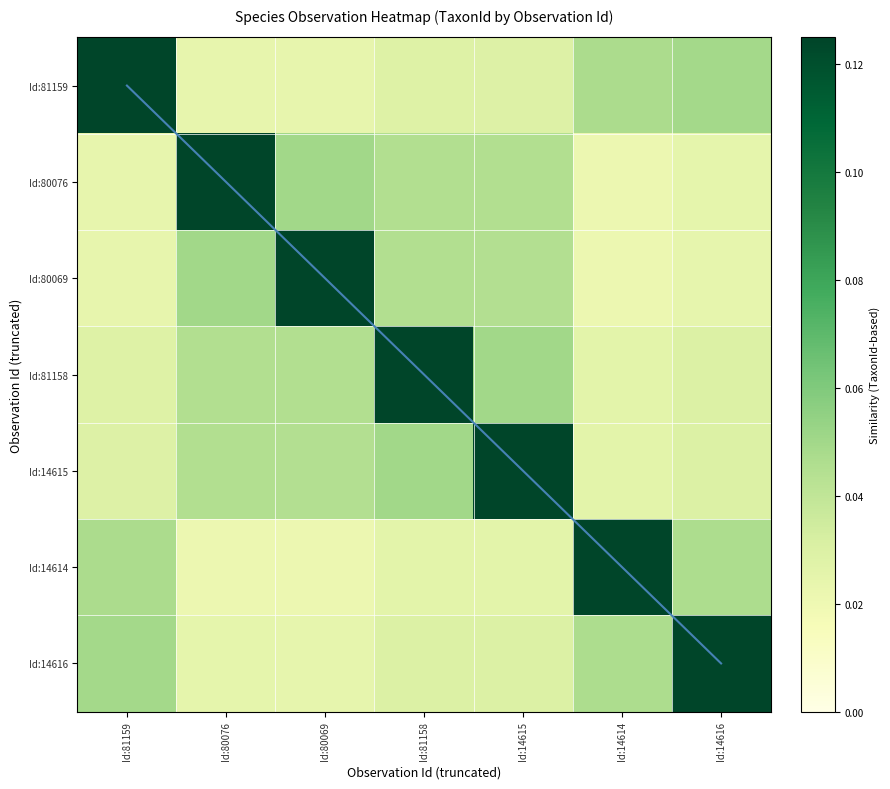

At which category is the sum across all series the highest?

Id:14616